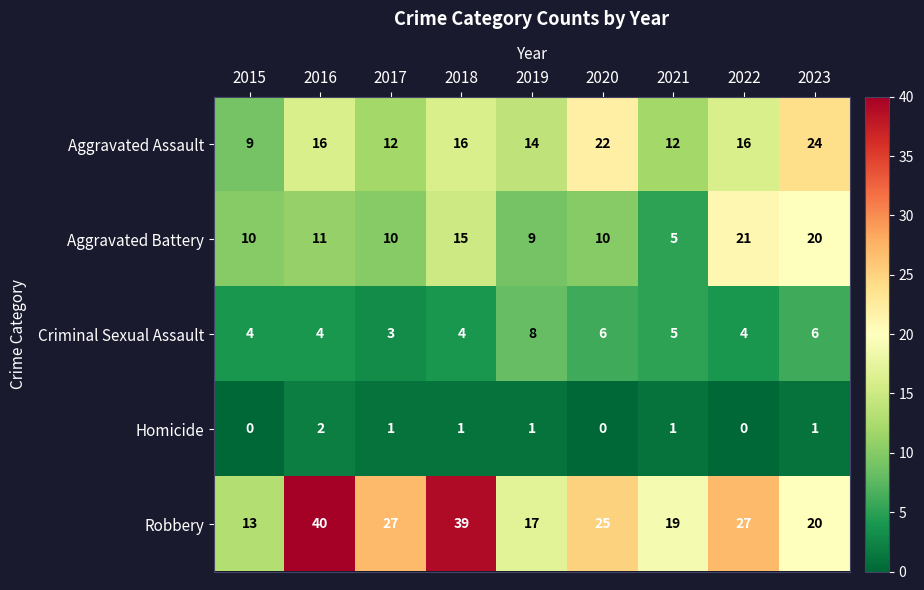

Which series has the widest spread of values?

Robbery